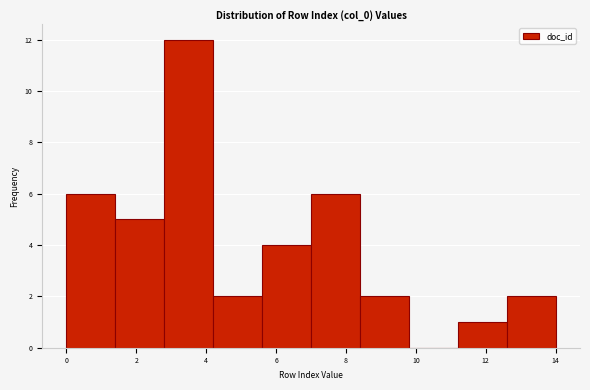

How tall is the bar that spans 8.4 to 9.8 on the x-axis? The values are not printed on the chart, so give them approximately, as read against the axis.

2